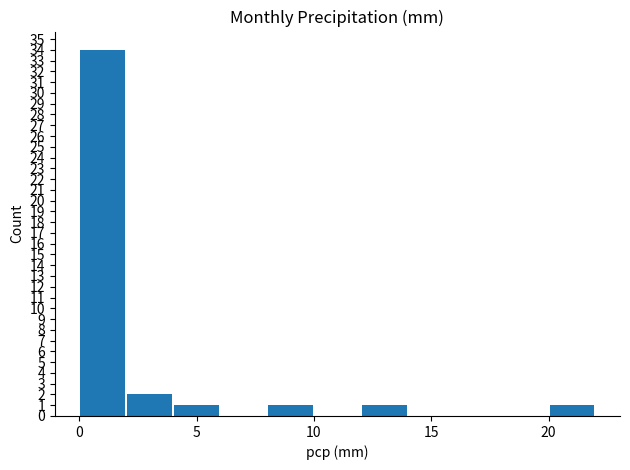

What is the sum of all values?

40